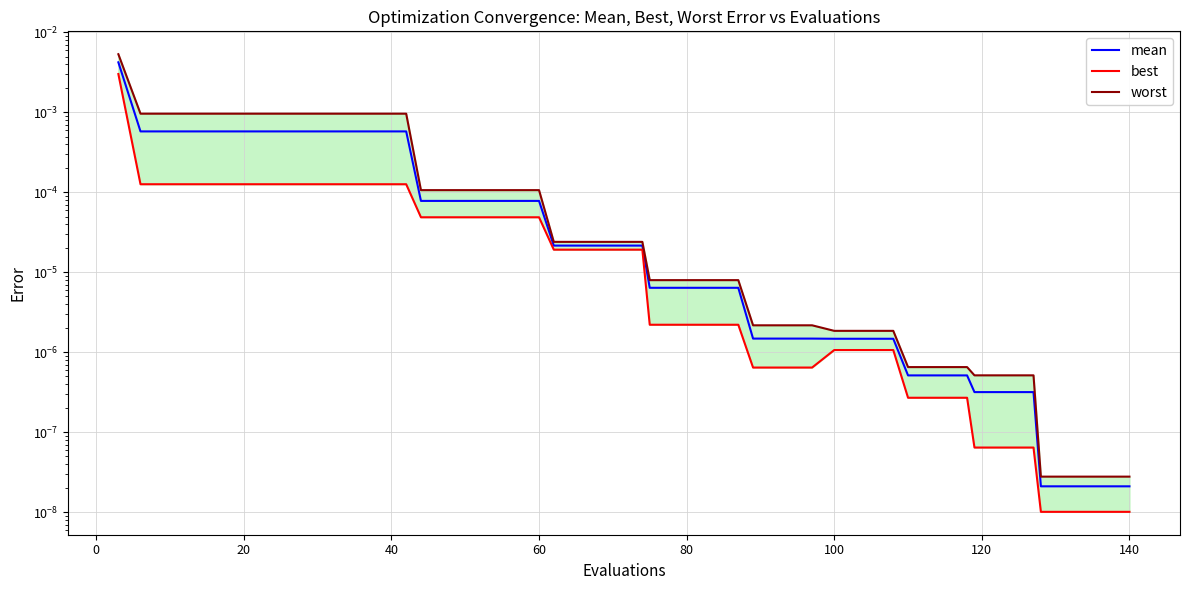

How many lines are shown in the chart?

3